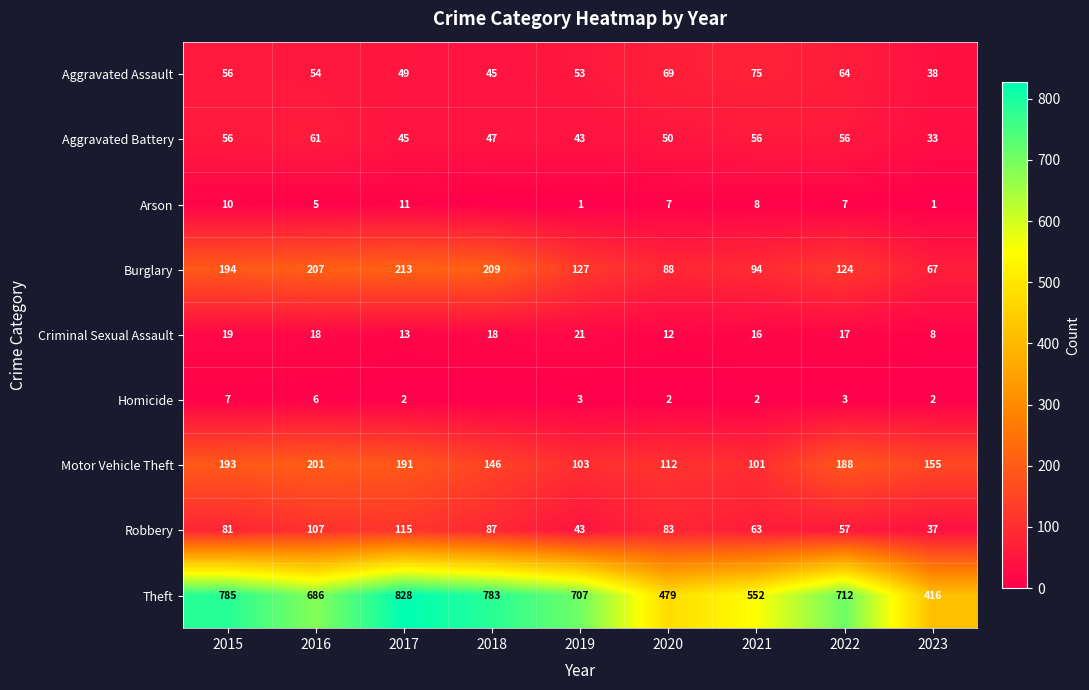

Rank the series at 2020 from highest to lowest value.

Theft, Motor Vehicle Theft, Burglary, Robbery, Aggravated Assault, Aggravated Battery, Criminal Sexual Assault, Arson, Homicide